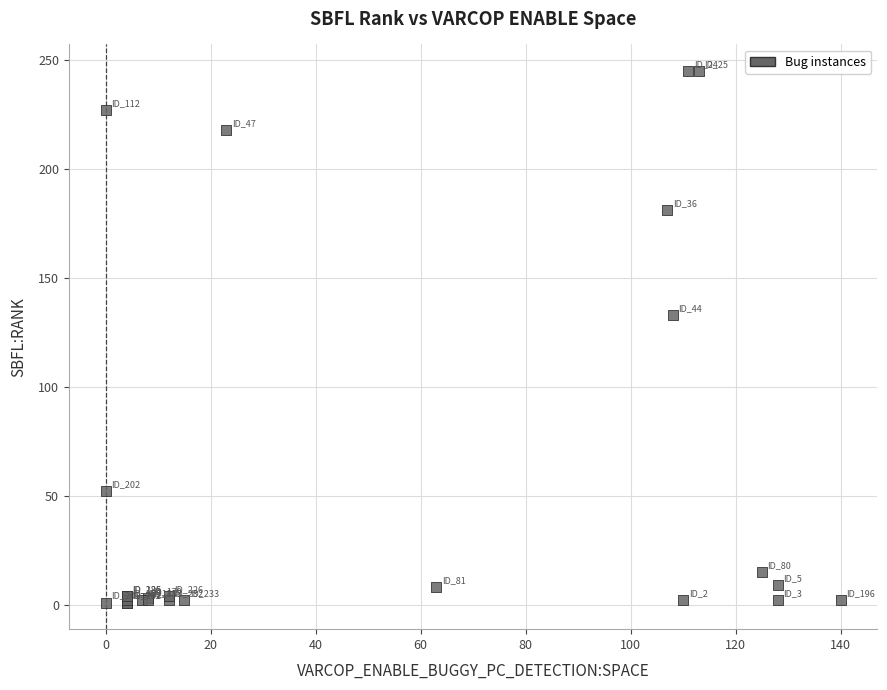

What Y value in the scatter plot is closest to 123?

133